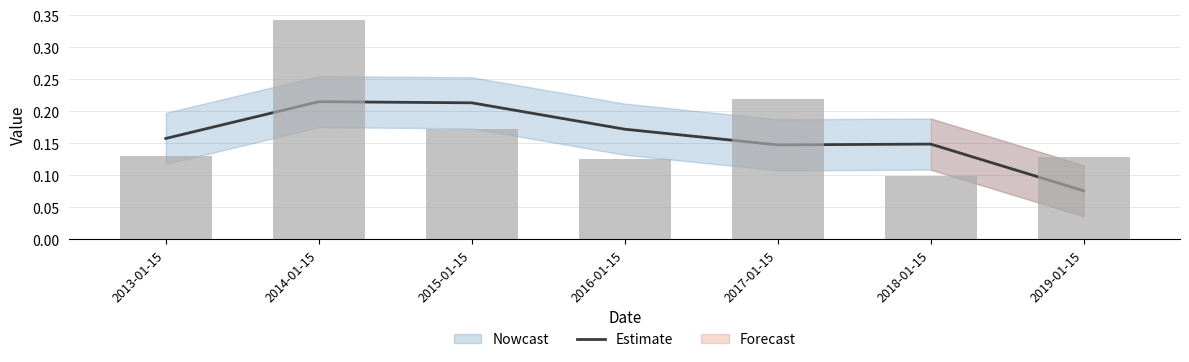

List the labels in order of value, smallest first.

2019-01-15, 2017-01-15, 2018-01-15, 2013-01-15, 2016-01-15, 2015-01-15, 2014-01-15